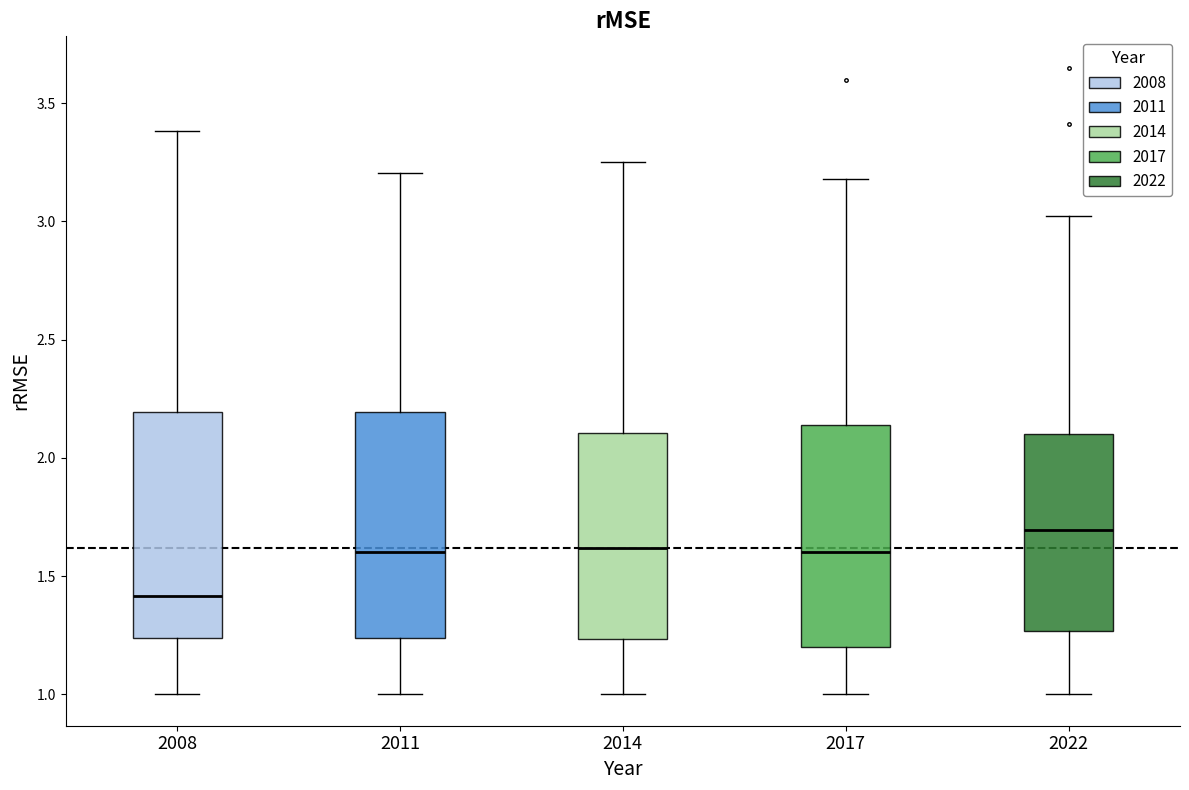

Reading left to right, transcribe this box plot: for each box, give where its median line is, the range the box spans, and where its two whiskers end, as read against the y-axis. The values are not printed on the chart, so give them approximately, as read against the axis.

2008: median 1.40, box 1.25 to 2.20, whiskers 1.00 to 3.40
2011: median 1.60, box 1.25 to 2.20, whiskers 1.00 to 3.20
2014: median 1.60, box 1.25 to 2.10, whiskers 1.00 to 3.25
2017: median 1.60, box 1.20 to 2.15, whiskers 1.00 to 3.20
2022: median 1.70, box 1.25 to 2.10, whiskers 1.00 to 3.00